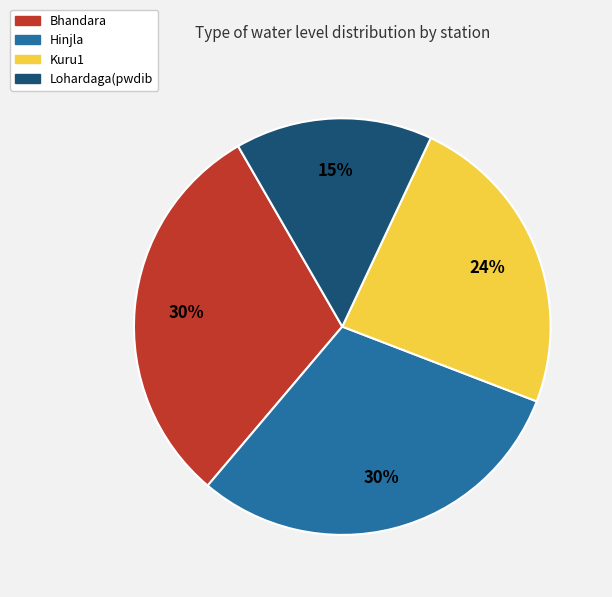

Which slice is the smallest?

Lohardaga(pwdib